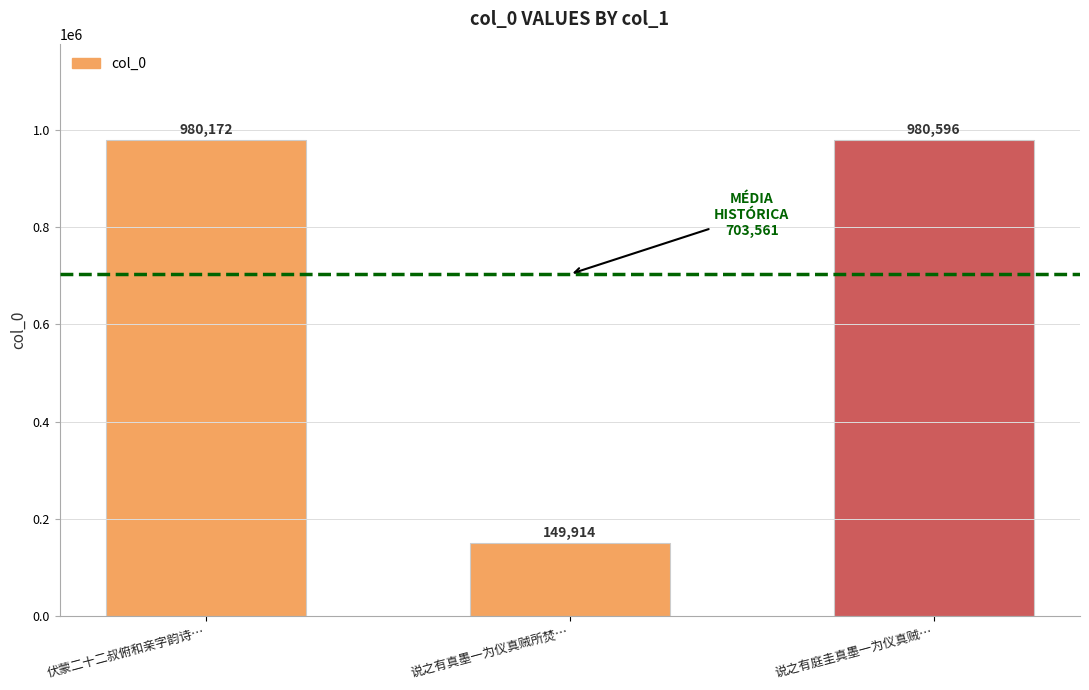

Reading left to right, transcribe all the data shown in this chart.

伏蒙二十二叔俯和亲字韵诗…=980172	说之有真墨一为仪真贼所焚…=149914	说之有庭圭真墨一为仪真贼…=980596